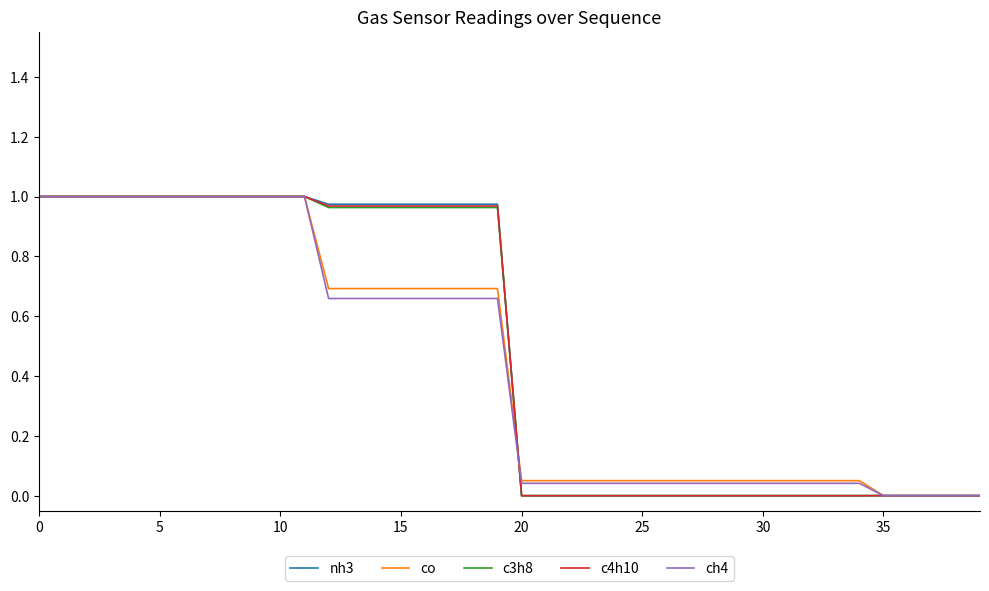

What is the sum of all nh3 values?

19.8